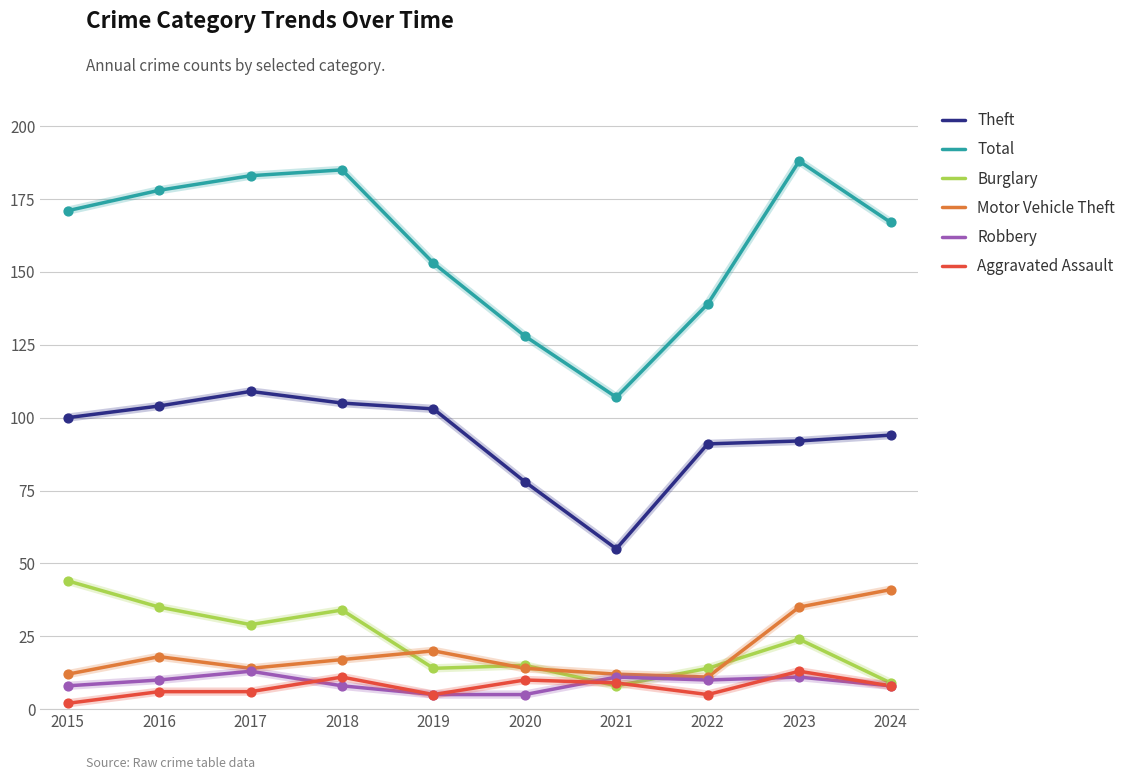

Which series has the largest total across all categories?

Total